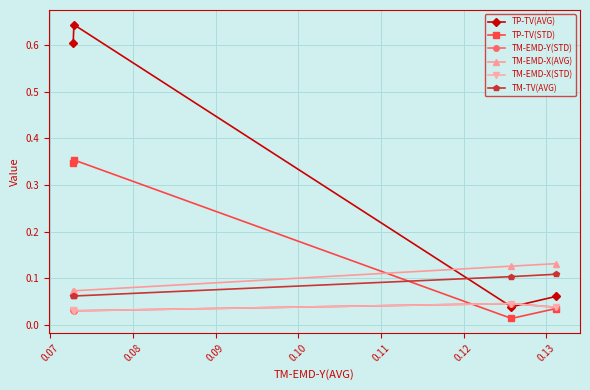

Reading left to right, extract all data points from this chart.

TP-TV(AVG): 0.6	0.6	0.0	0.1
TP-TV(STD): 0.3	0.4	0.0	0.0
TM-EMD-Y(STD): 0.0	0.0	0.0	0.0
TM-EMD-X(AVG): 0.1	0.1	0.1	0.1
TM-EMD-X(STD): 0.0	0.0	0.0	0.0
TM-TV(AVG): 0.1	0.1	0.1	0.1